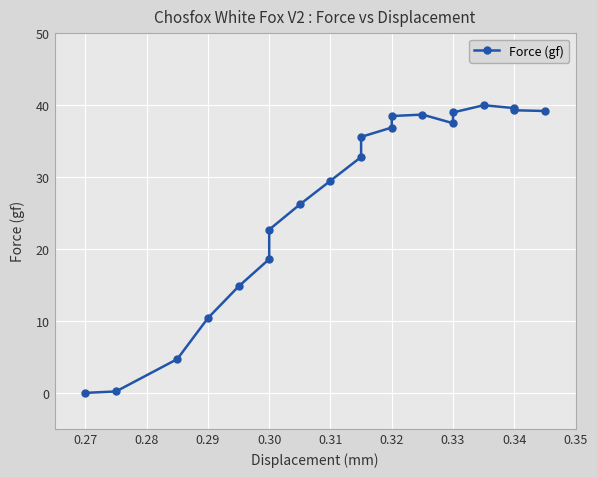

Is this an area chart (filled region under the line)?

No